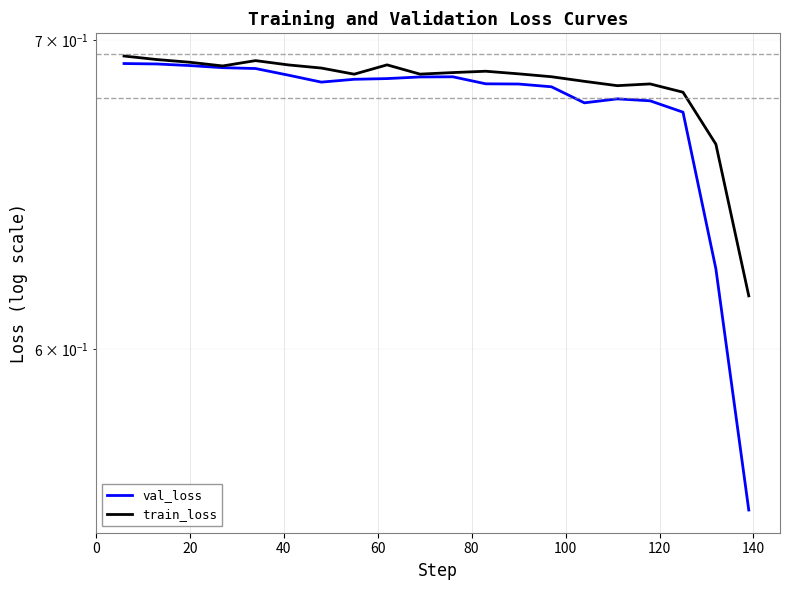

What is the difference between the maximum and minimum values in the train_loss series?

0.1